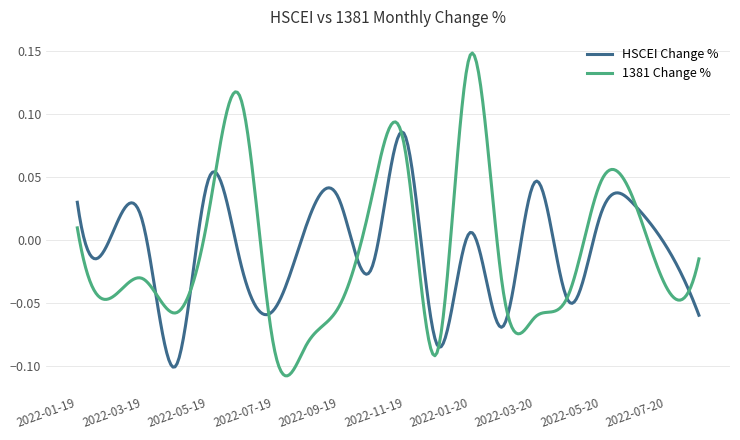

Is this an area chart (filled region under the line)?

No